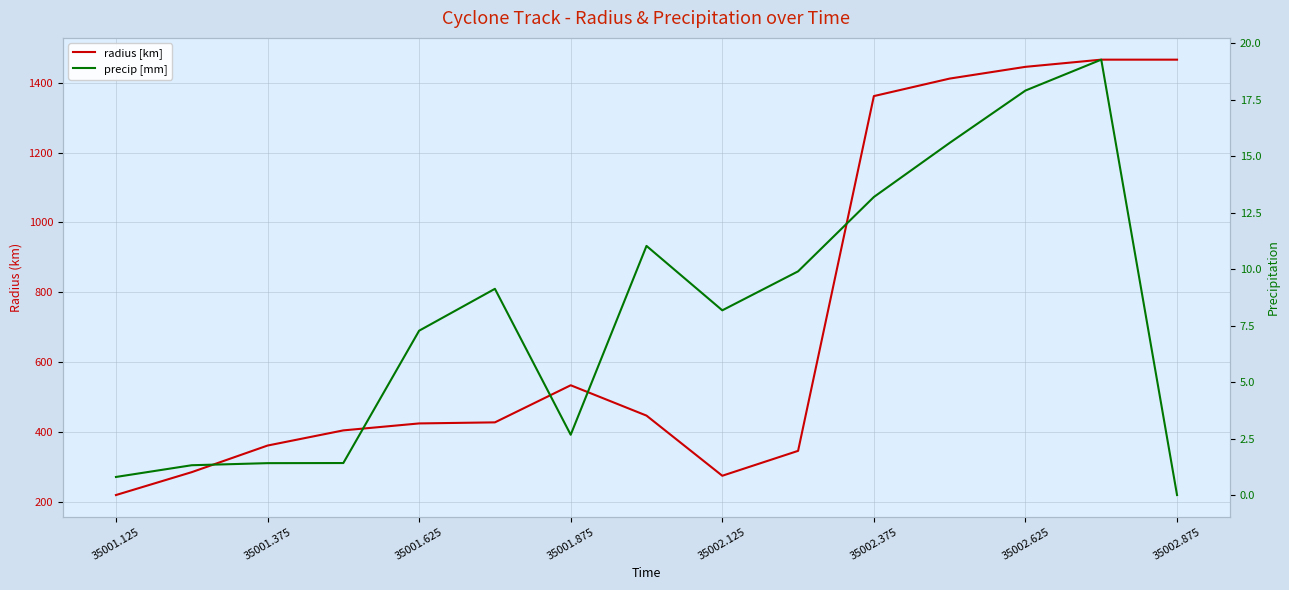

What is the difference between the precip [mm] values at 9 and 35001.375?

8.6